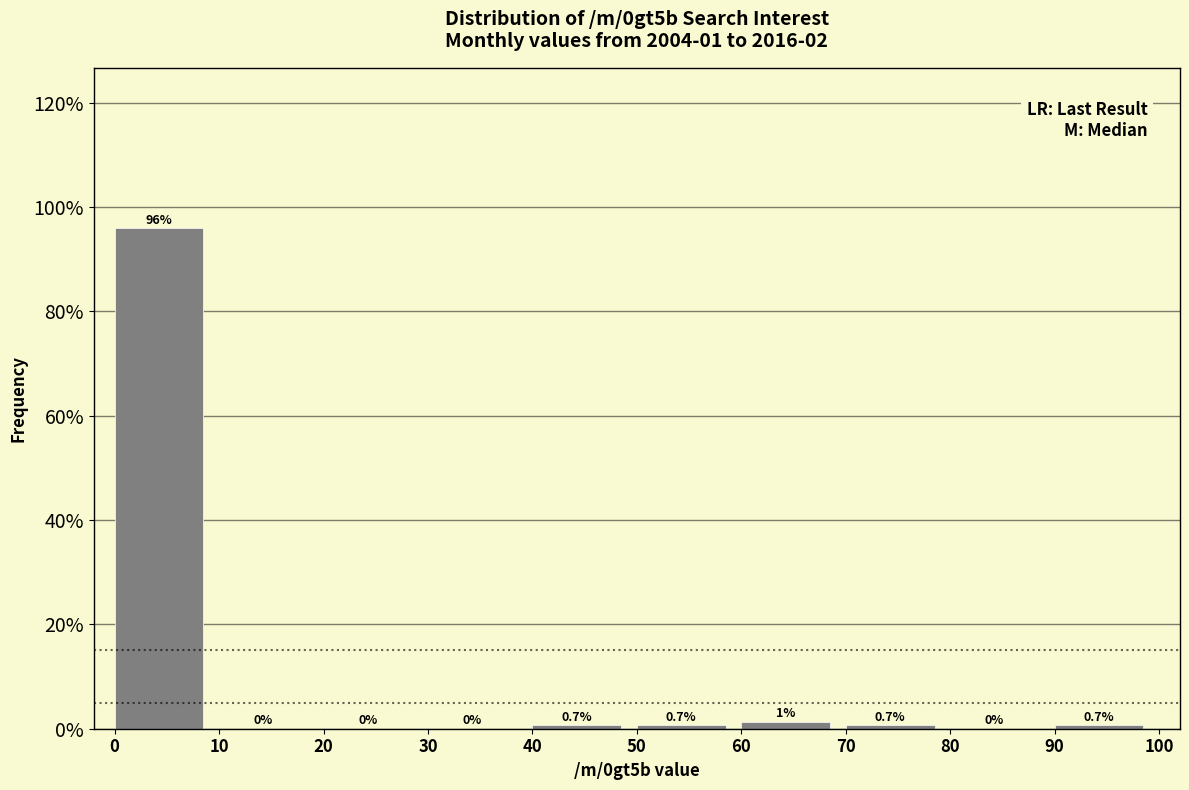

The value at 70 is 0.7. True or false?

True